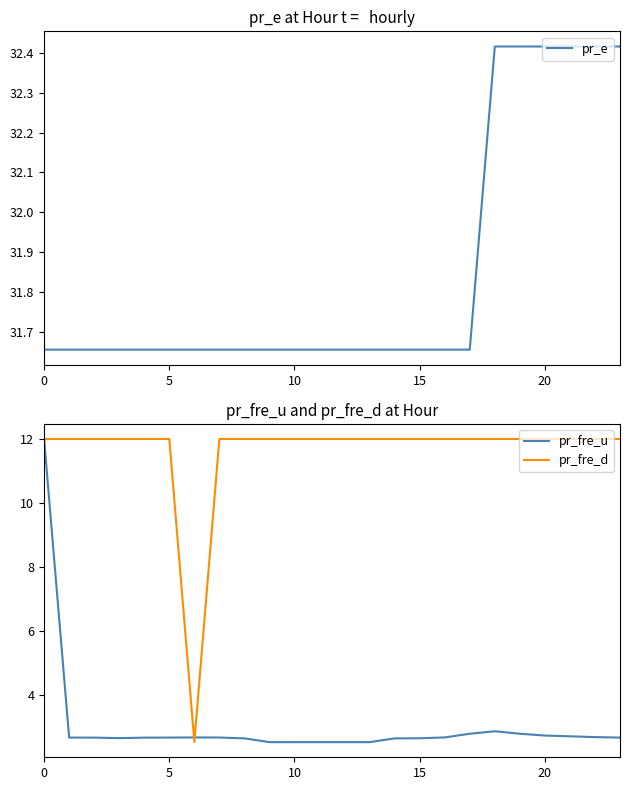

How many lines are shown in the chart?

3